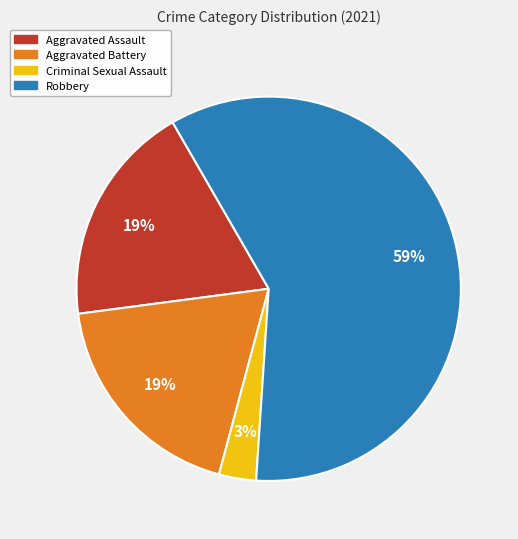

Which slice represents more than half of the pie?

Robbery